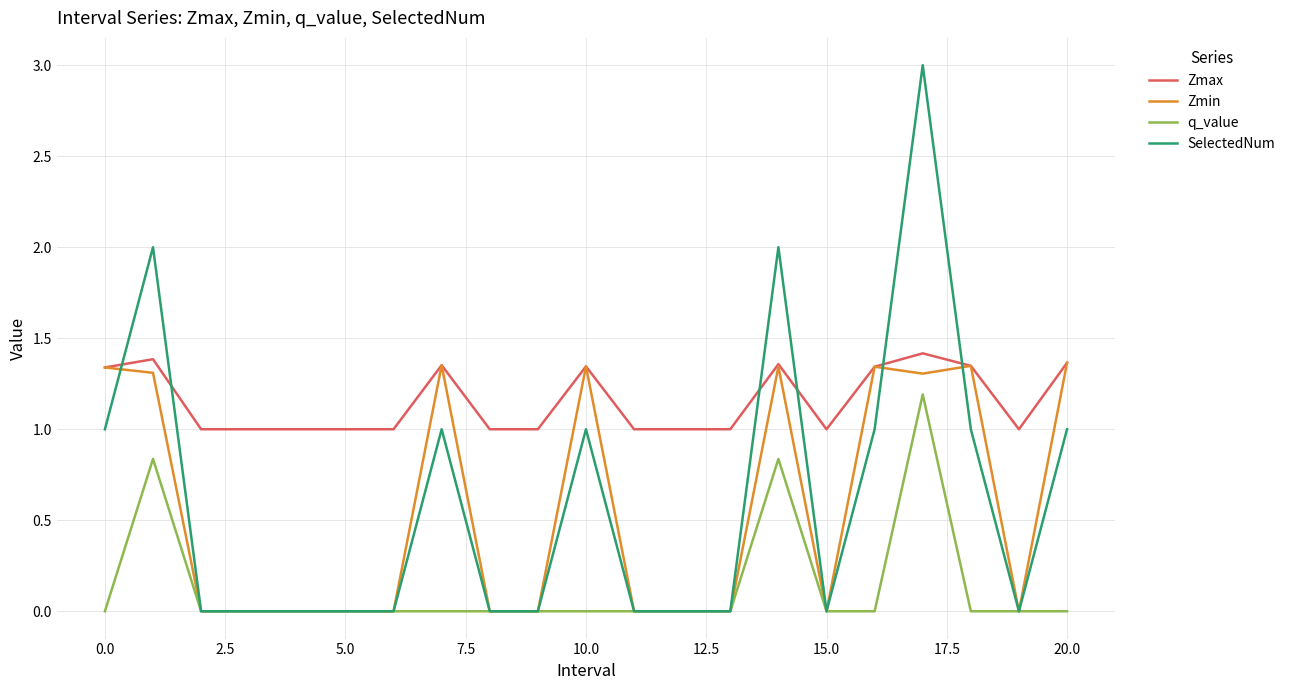

Which series has the largest total across all categories?

Zmax